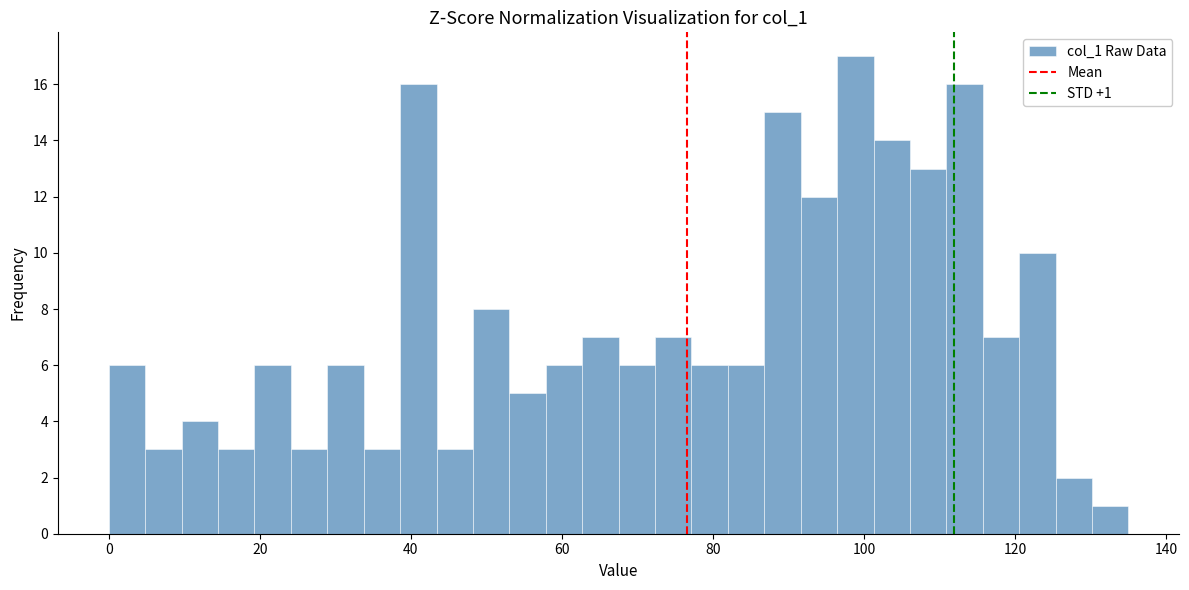

Read against the x-axis, roughly where is the centre of the tallest bar?

98